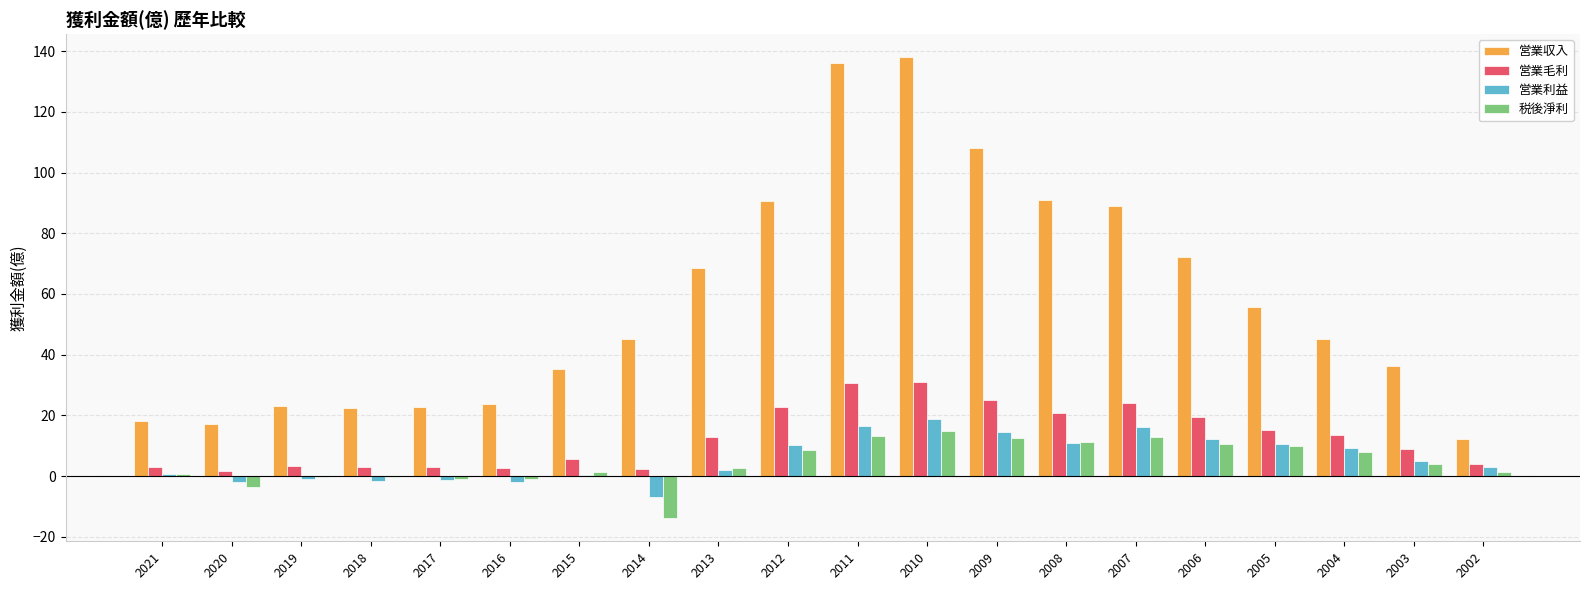

Which series has the largest total across all categories?

営業収入